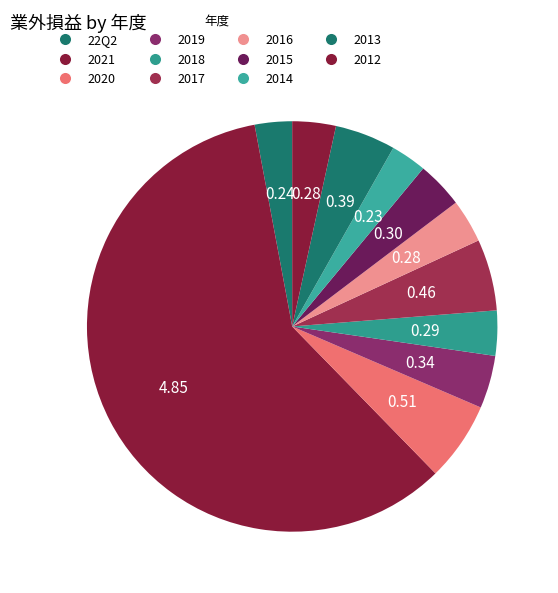

True or false: 2013 accounts for 5% of the total.

True